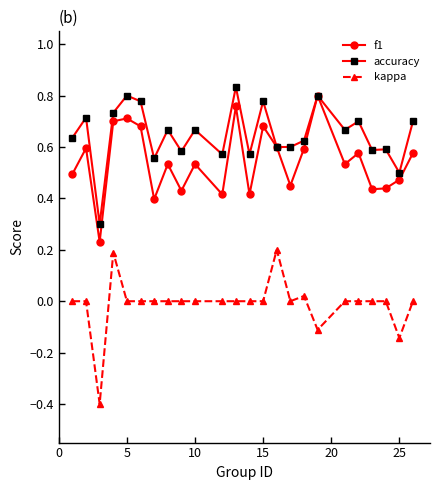

What are all the series names shown in the legend?

f1, accuracy, kappa